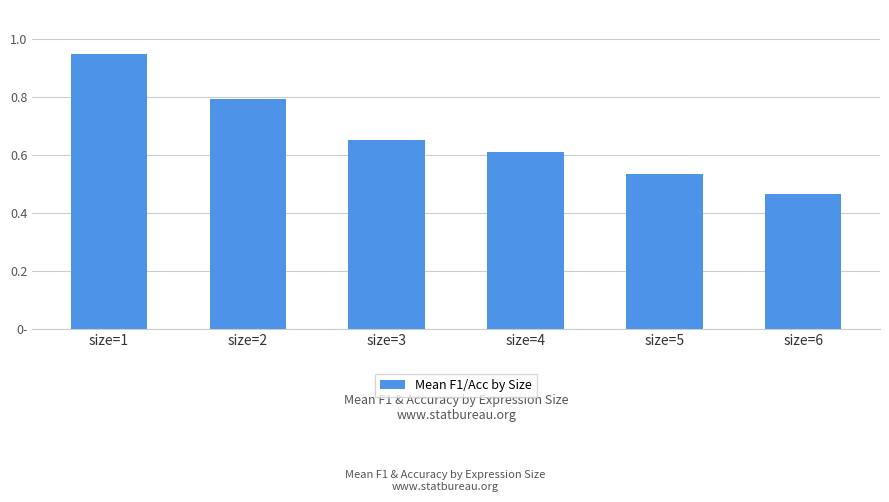

How many values are between 0 and 1?

6